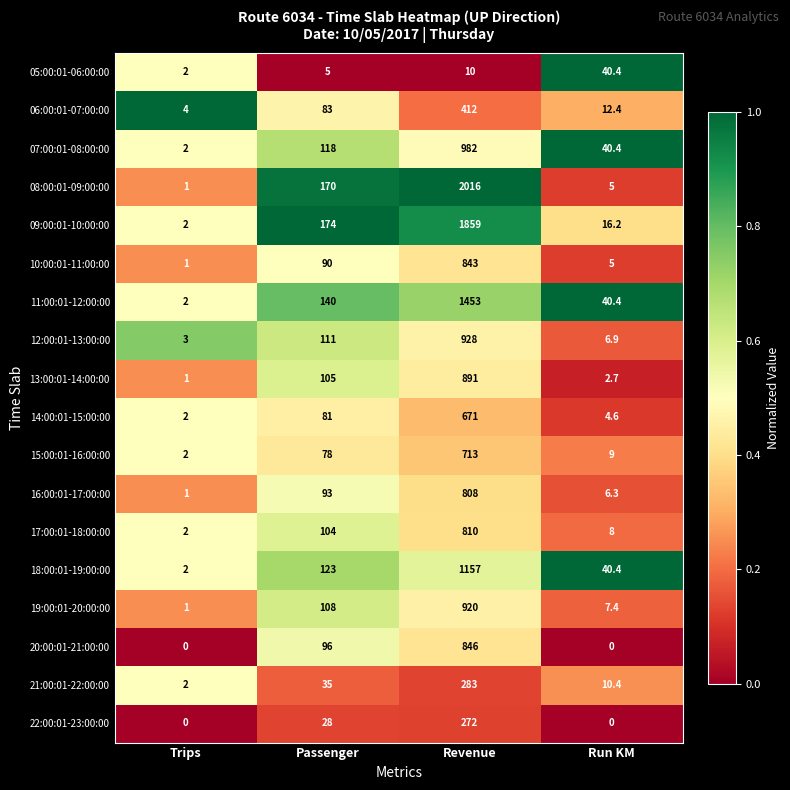

Is it true that 10:00:01-11:00:00 equals 2.8 at Run KM?

False